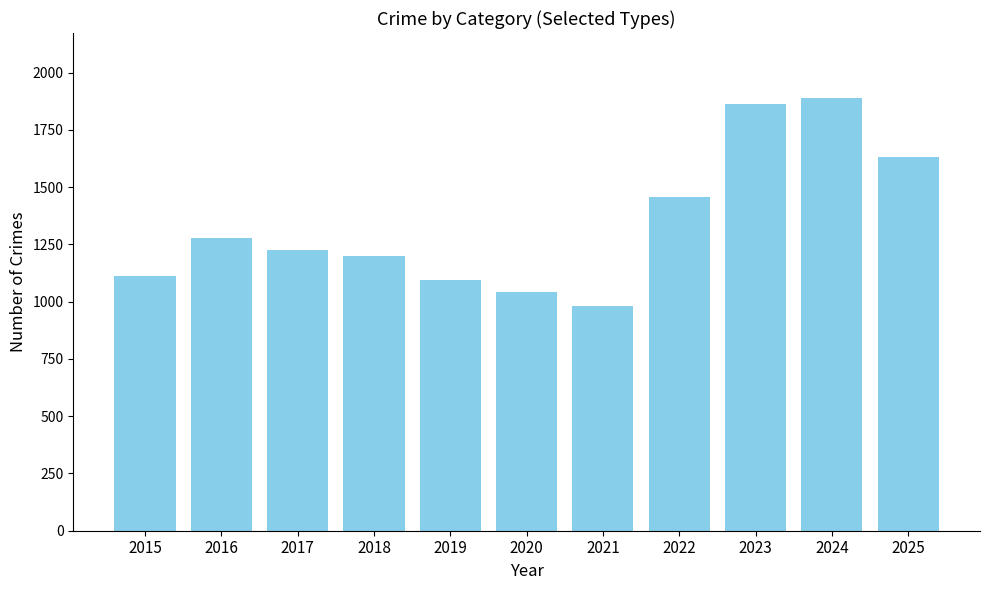

Which label corresponds to the largest value in the chart?

2024